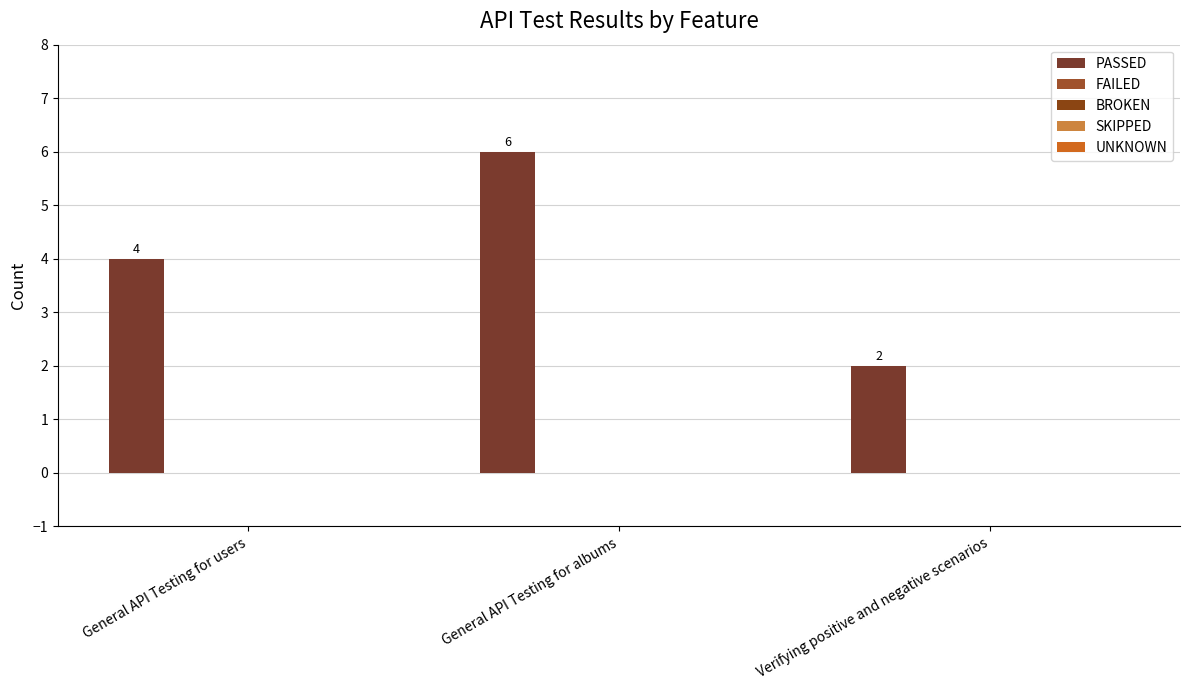

Reading left to right, list all the values displayed in this chart.

PASSED: 4	6	2
FAILED: 0	0	0
BROKEN: 0	0	0
SKIPPED: 0	0	0
UNKNOWN: 0	0	0